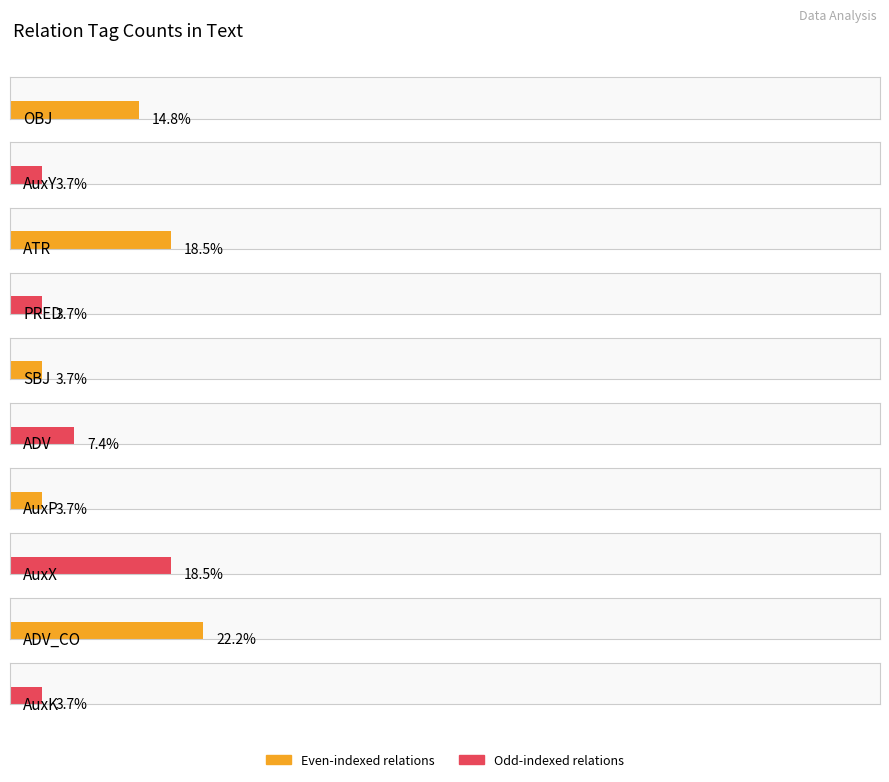

List the labels in order of value, smallest first.

AuxY, PRED, SBJ, AuxP, AuxK, ADV, OBJ, ATR, AuxX, ADV_CO